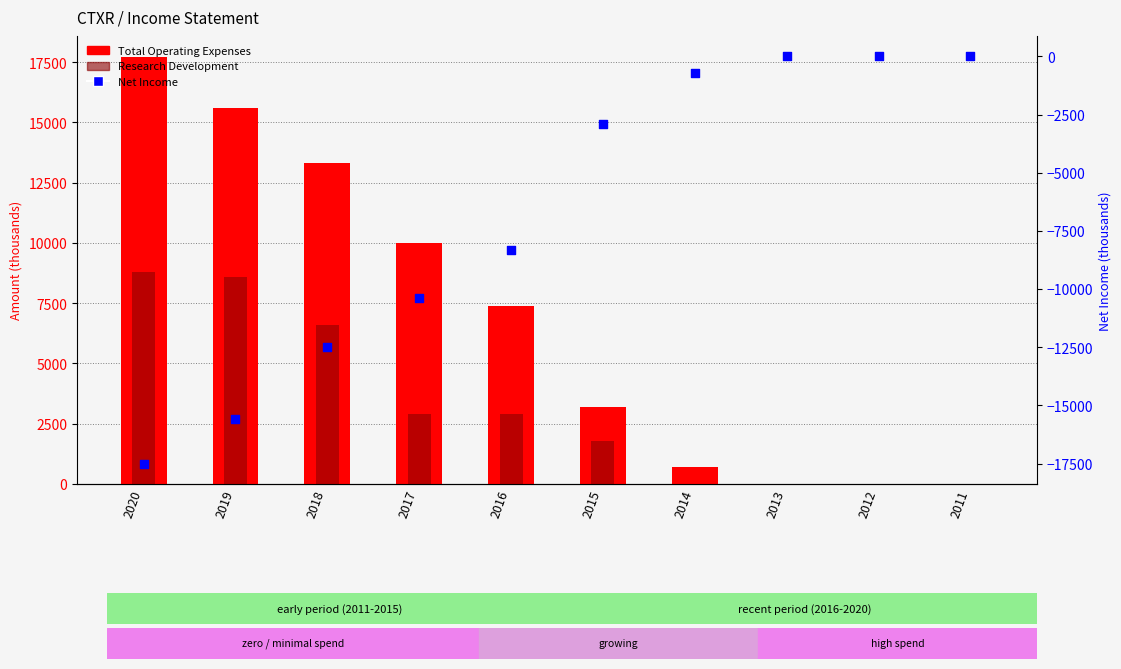

Which series has the largest Y range (max minus min)?

Total Operating Expenses